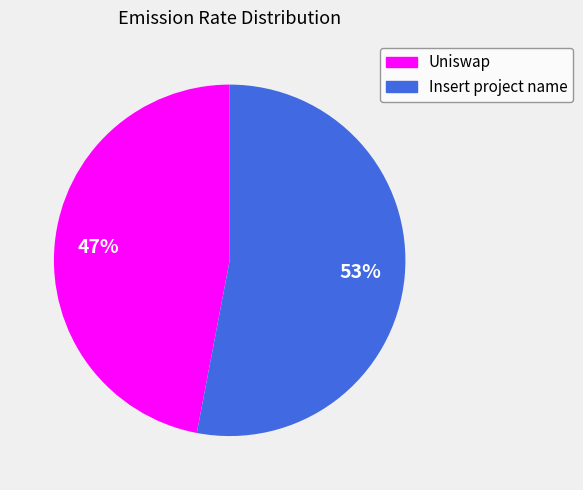

To the nearest percent, what is the difference between the largest and smallest slice percentages?

6%